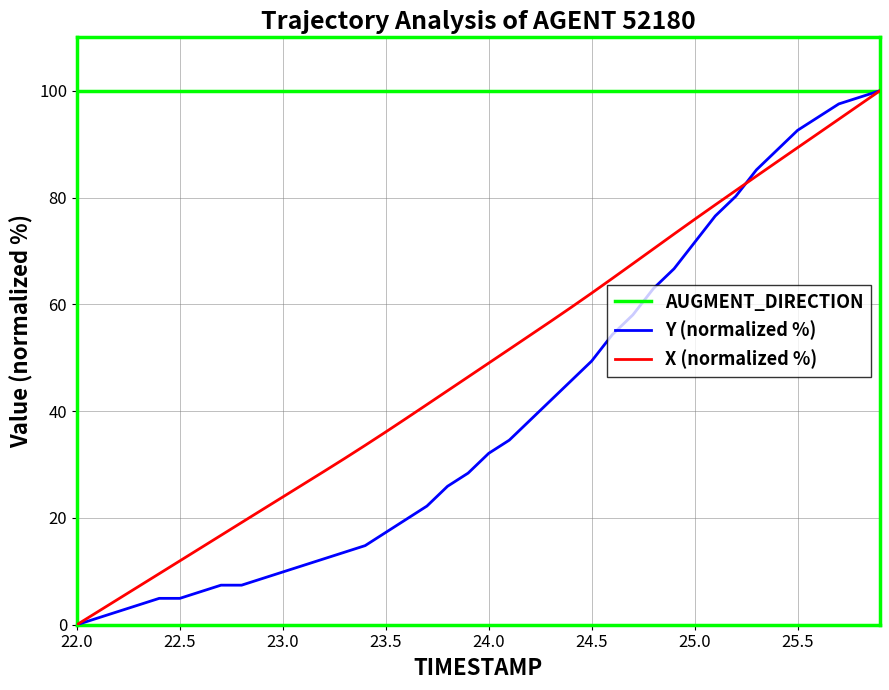

What is the highest value of the Y (normalized %) series?

100.0